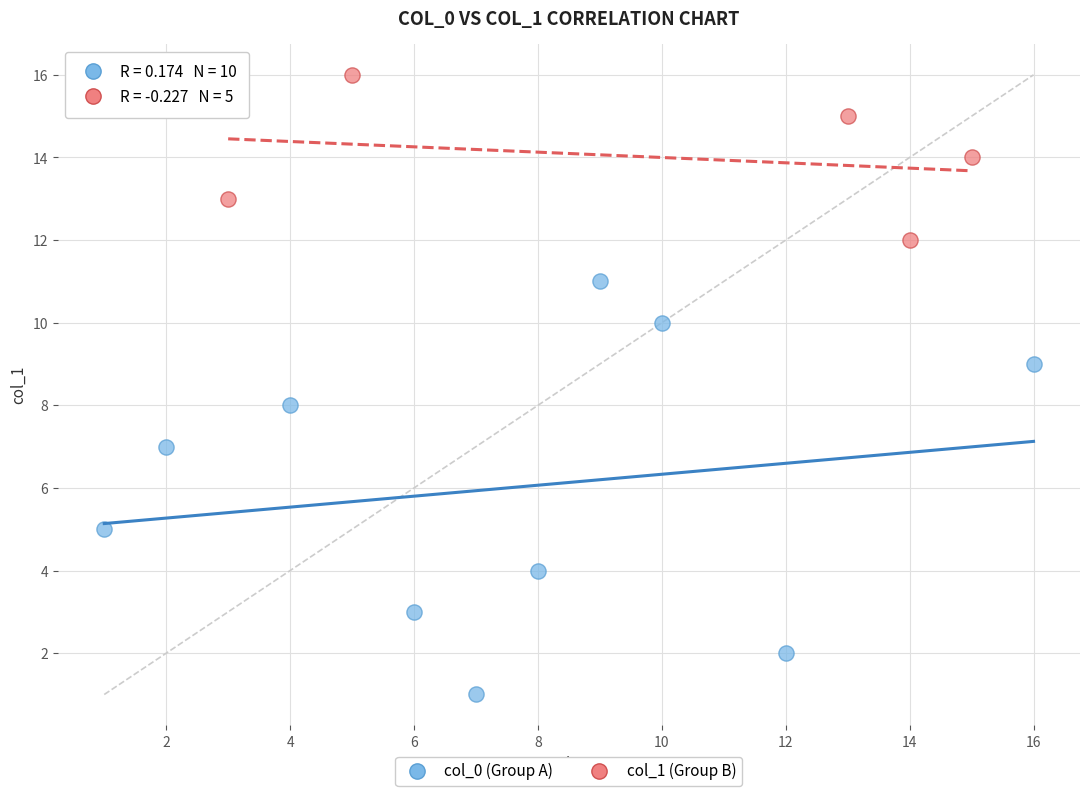

Which series reaches the minimum Y coordinate?

col_0 (Group A)